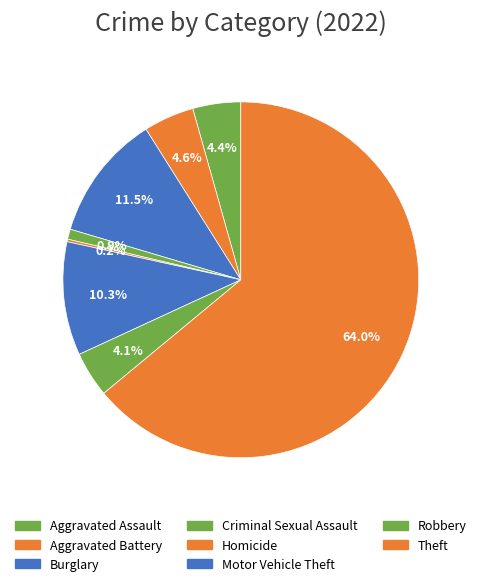

Which category accounts for the majority?

Theft